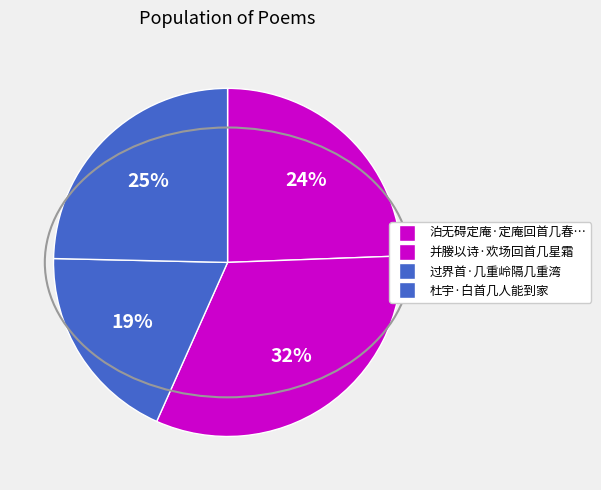

How many segments does this pie chart have?

4